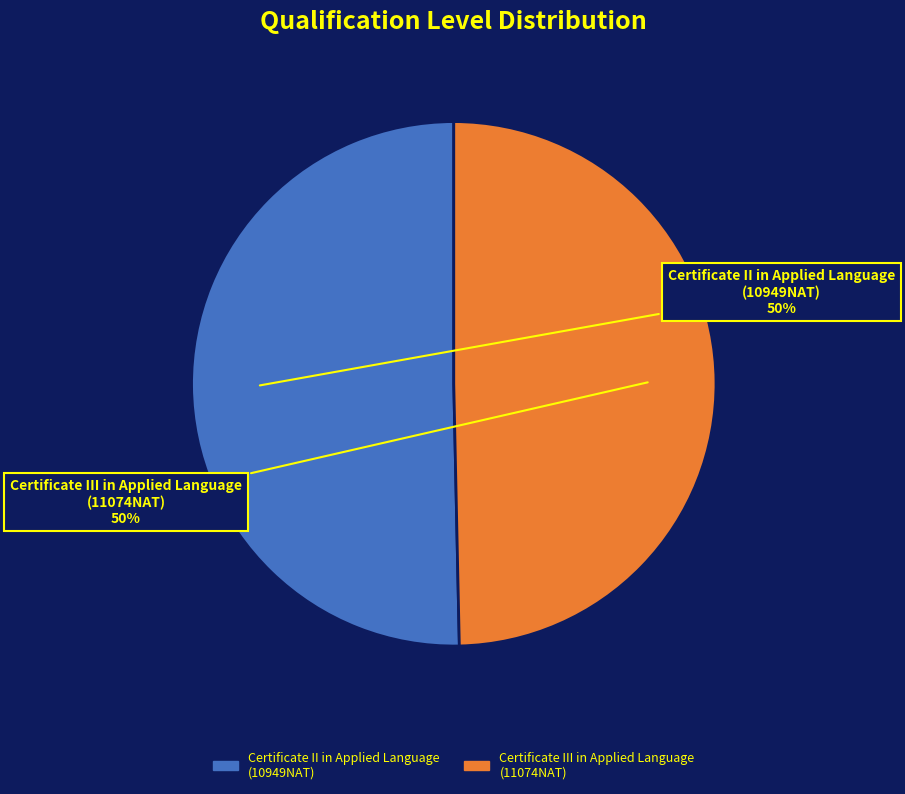

Combined, do Certificate II in Applied Language (10949NAT) and Certificate III in Applied Language (11074NAT) account for over 50%?

Yes